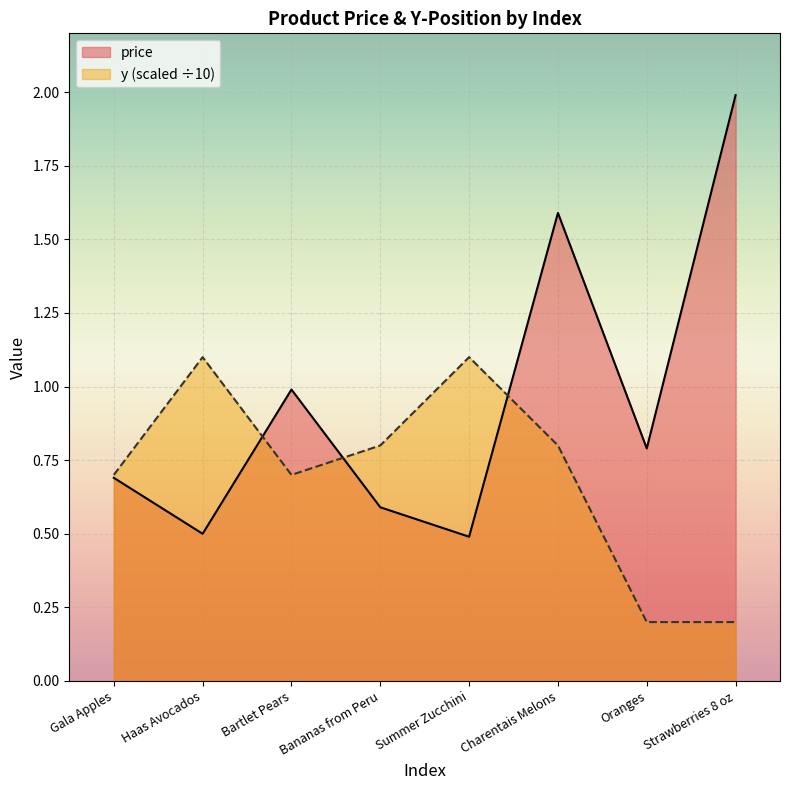

What is the difference between the maximum and minimum values in the y series?

0.9